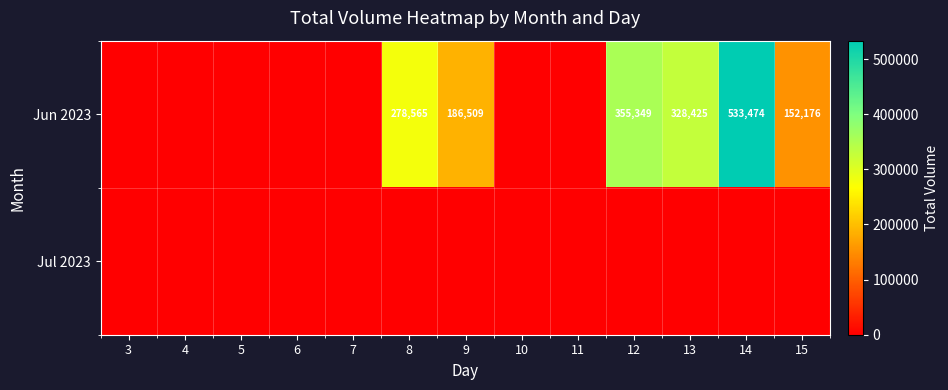

Which category has the highest value across all series?

14